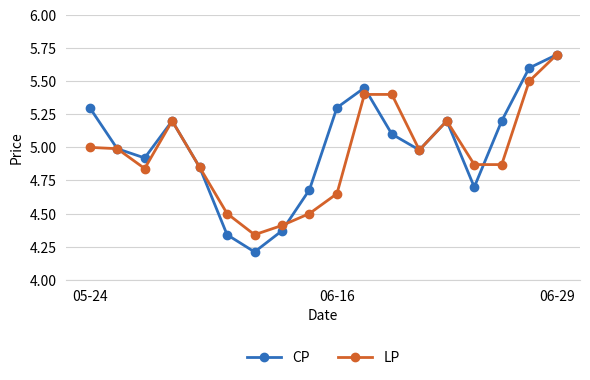

What is the maximum value for CP?

5.7